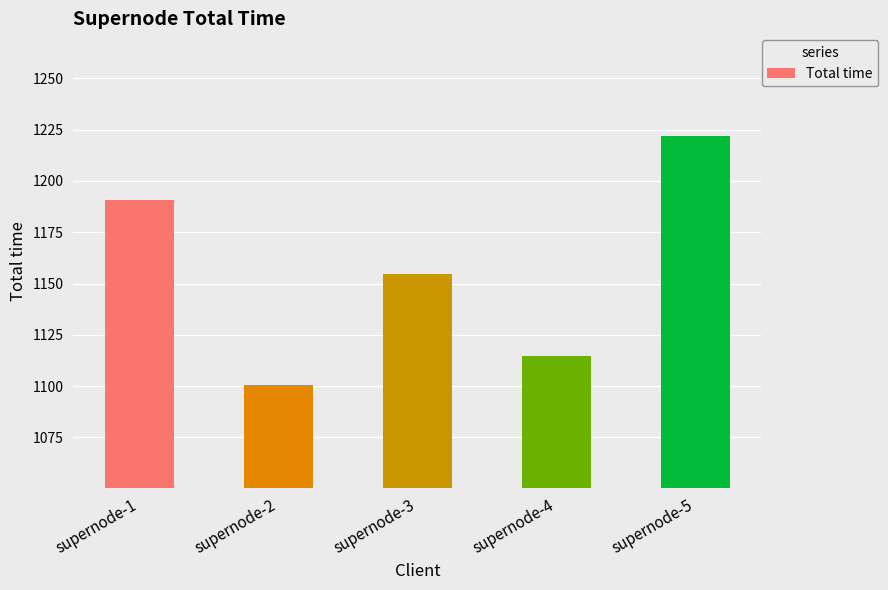

Where is the data nearest to the value 1161?

supernode-3